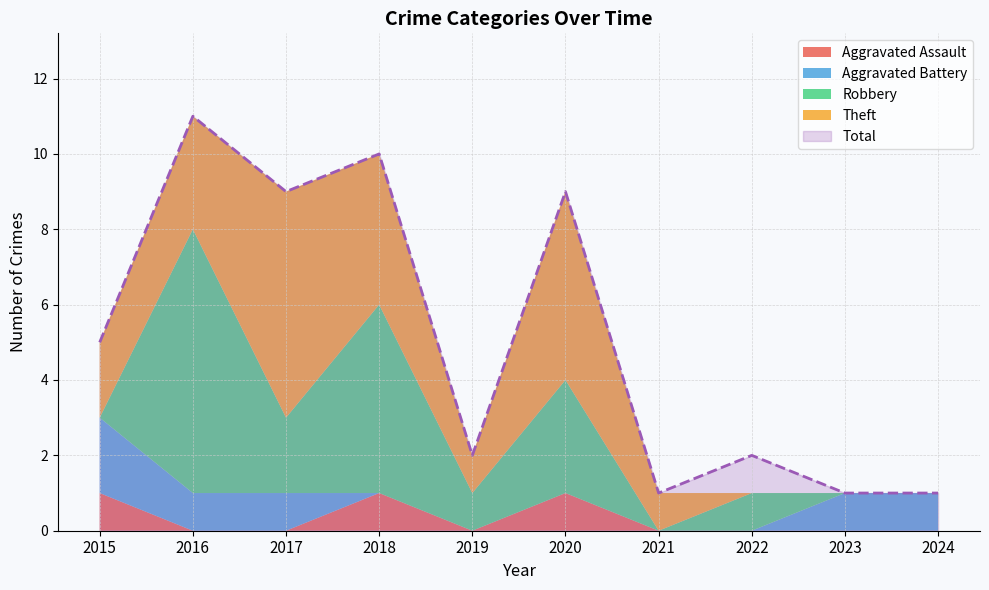

Read the Total value at 2015, to the nearest 5.

5